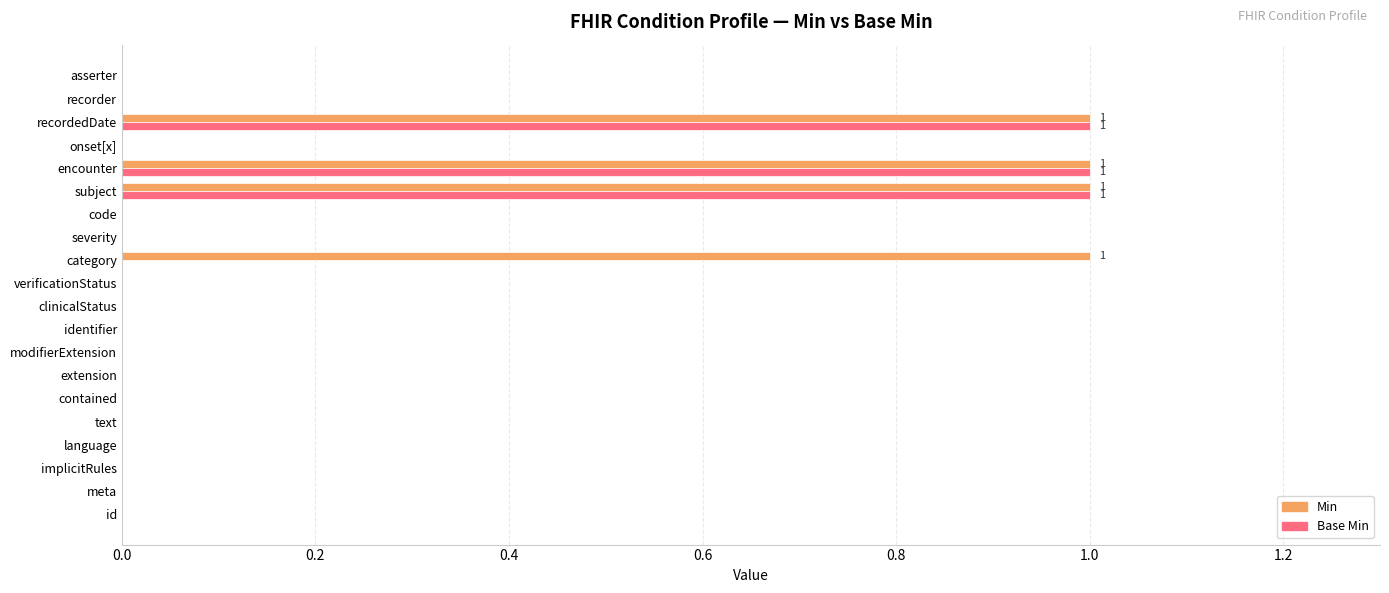

Is the value of Base Min at contained greater than the value of Min at subject?

No